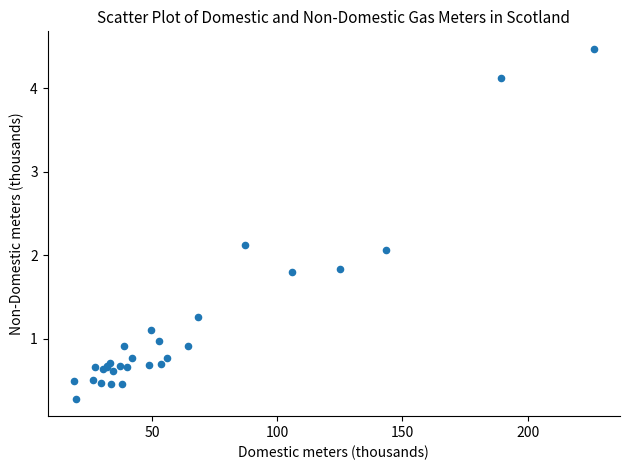

What Y value in the scatter plot is closest to 2?

2.1